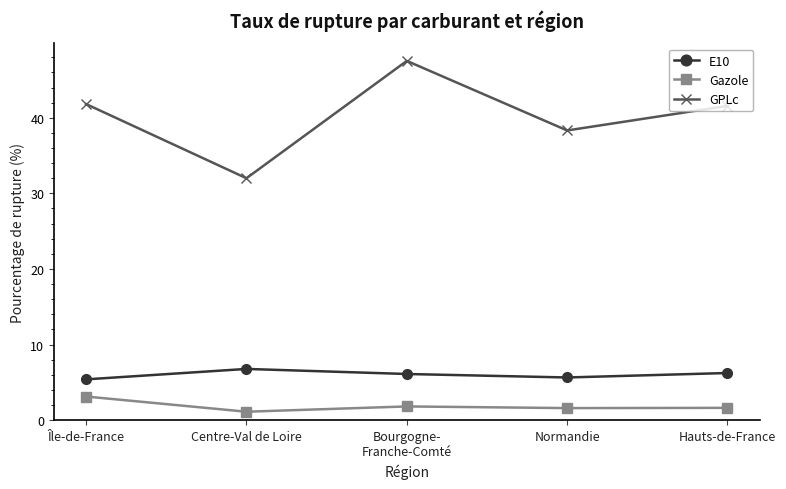

At which category does GPLc reach its first local valley?

Centre-Val de Loire